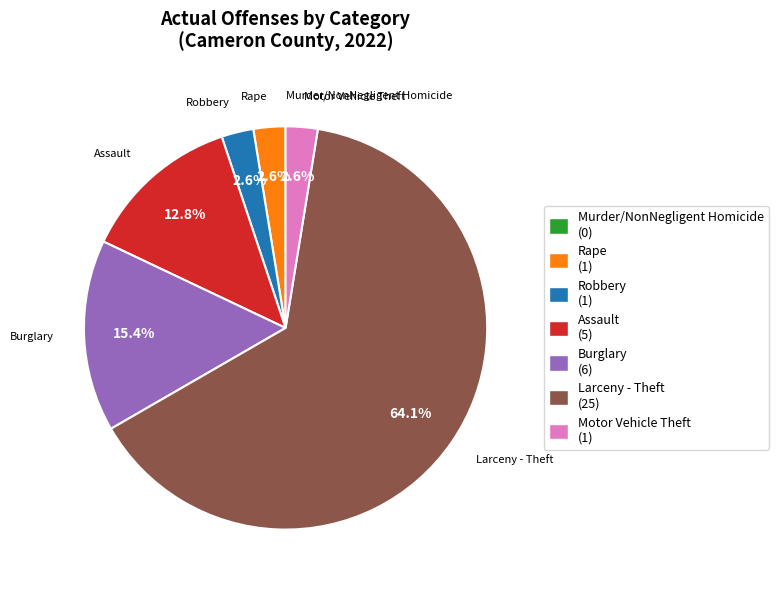

Is Larceny - Theft the majority of the pie?

Yes